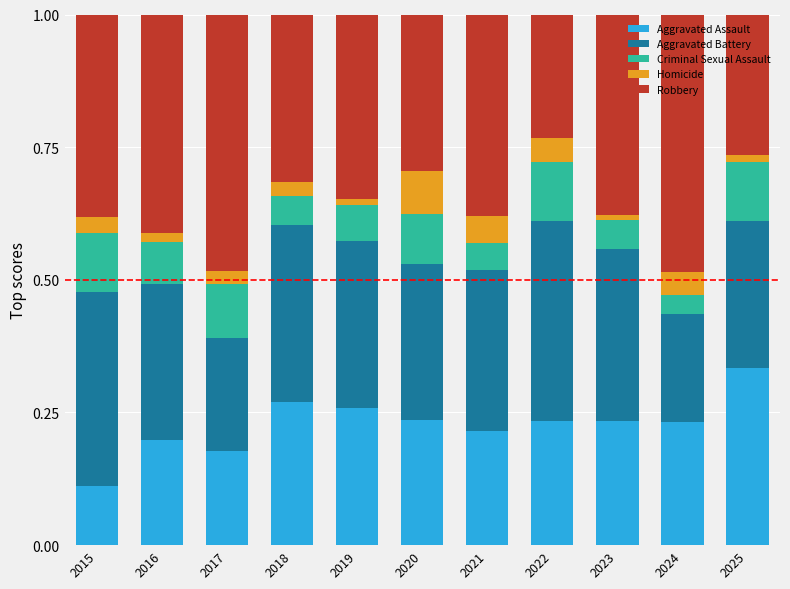

What are all the series names shown in the legend?

Aggravated Assault, Aggravated Battery, Criminal Sexual Assault, Homicide, Robbery